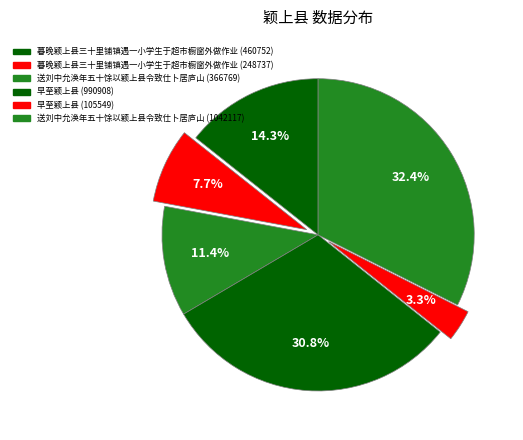

Which category has the biggest portion of the pie?

送刘中允涣年五十馀以颖上县令致仕卜居庐山 (1042117)